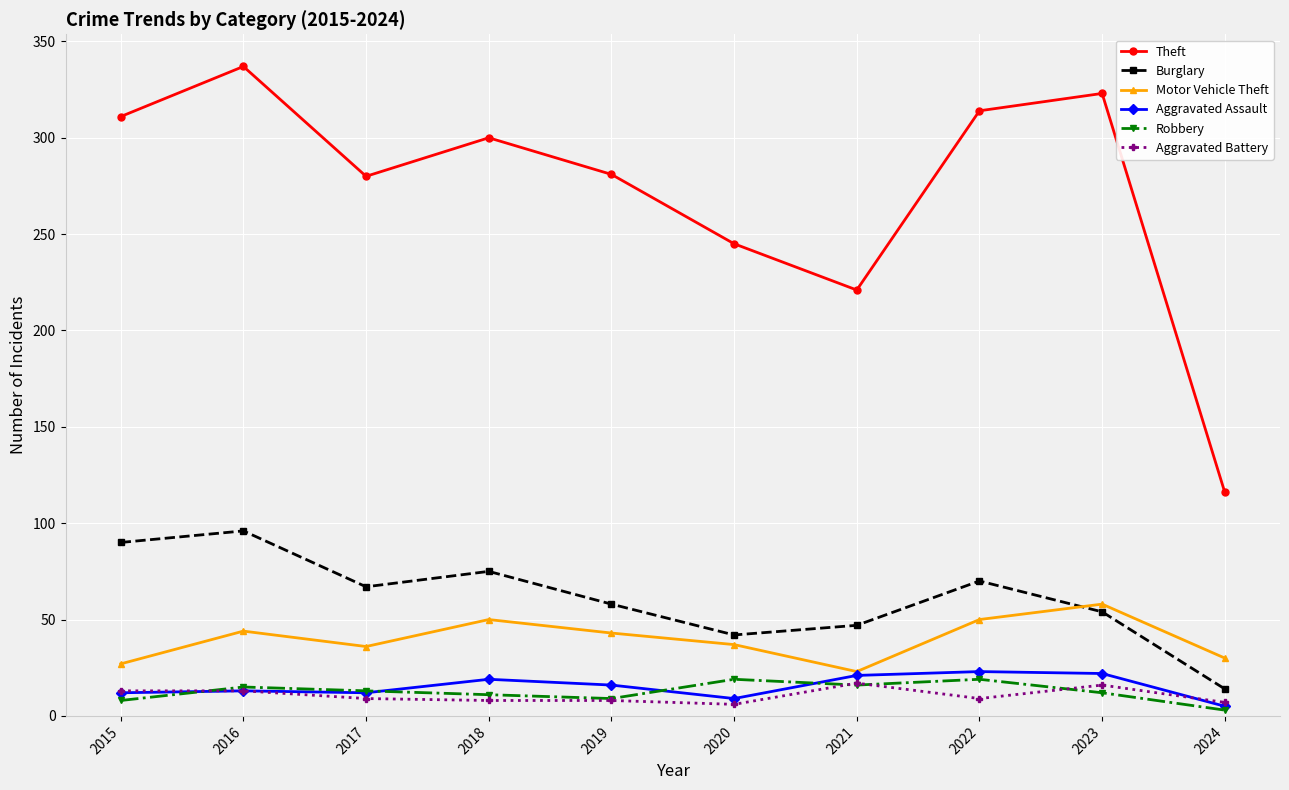

Which category has the highest value across all series?

2016